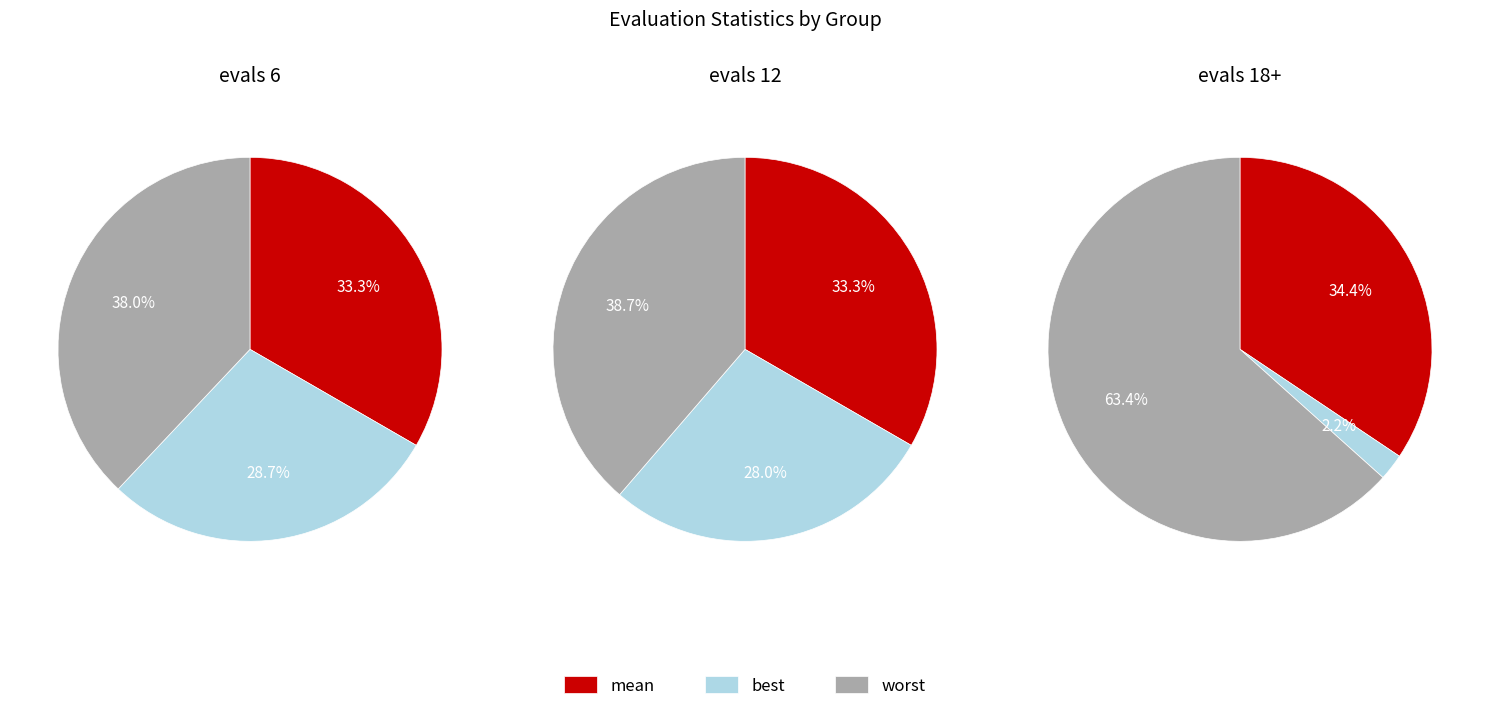

Rank the series by their average value, from lowest to highest.

best, mean, worst